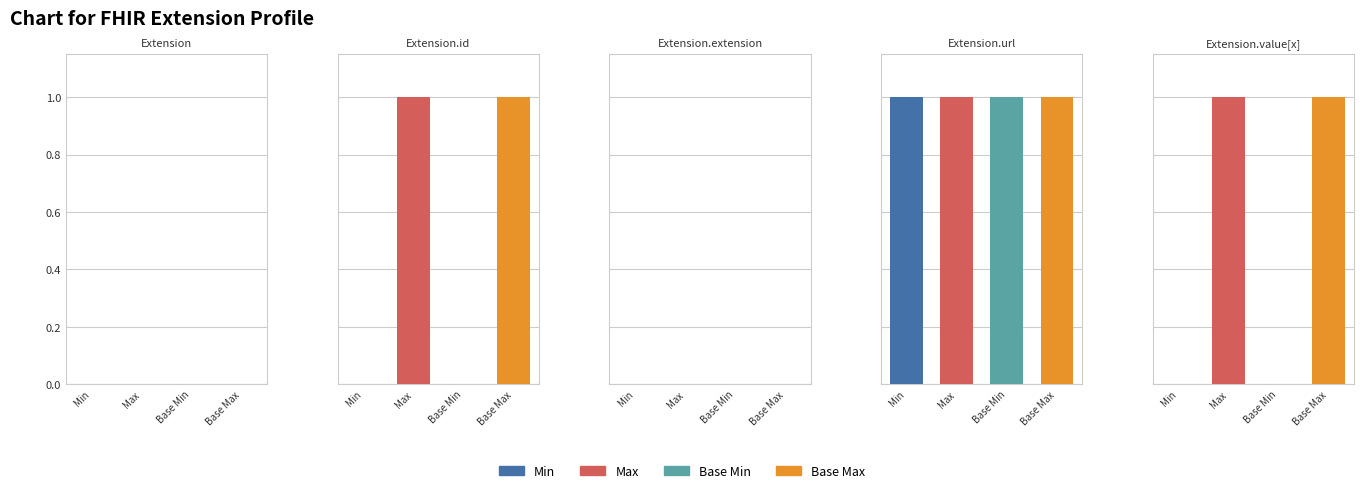

The Min series shows -1 at Extension. True or false?

False